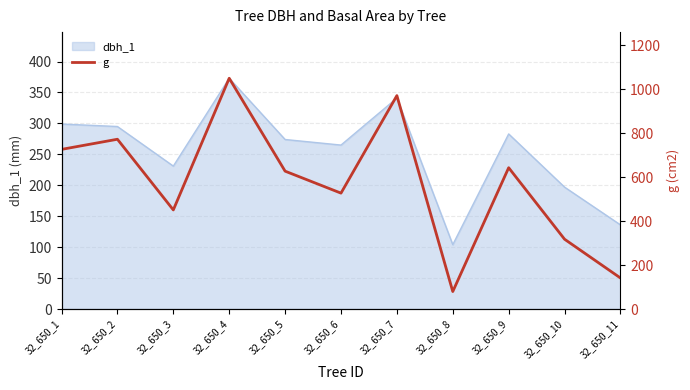

Where is the first local maximum?

32_650_2